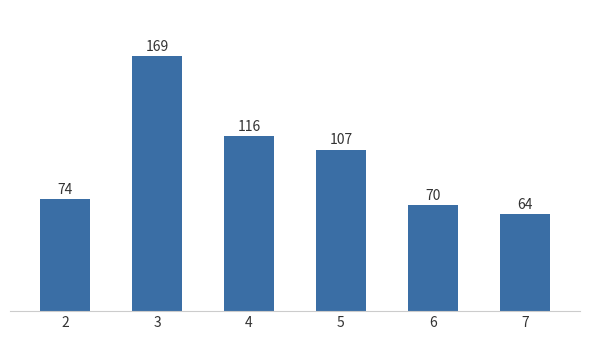

Approximately how many times larger is the value at 4 compared to 3?

0.7